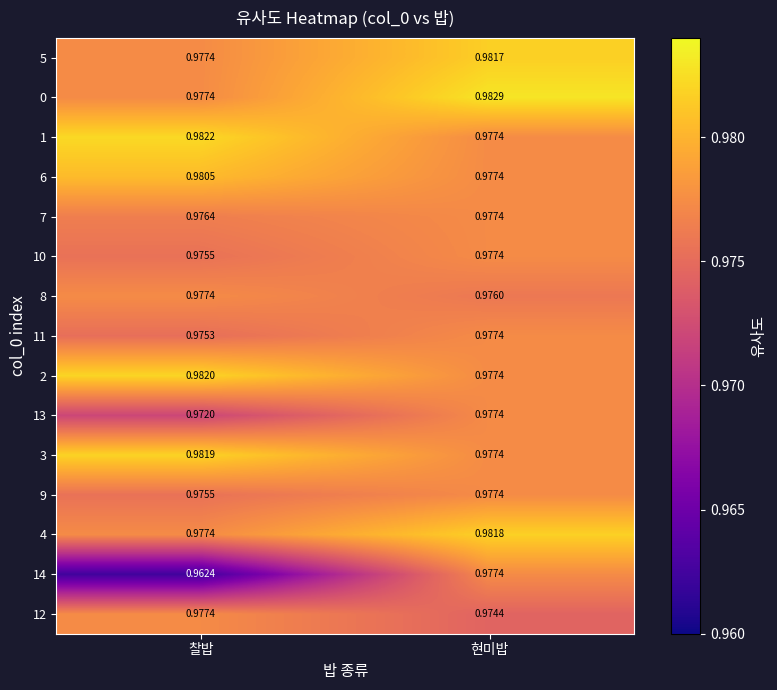

At which category does the chart reach its peak across all series?

현미밥